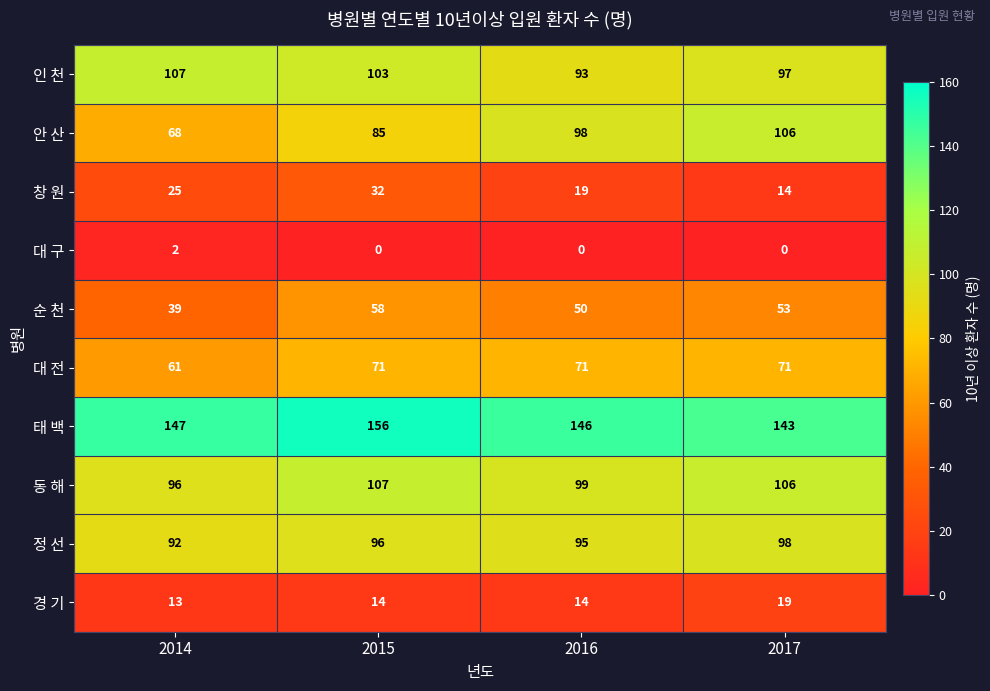

What is the greatest value displayed?

156